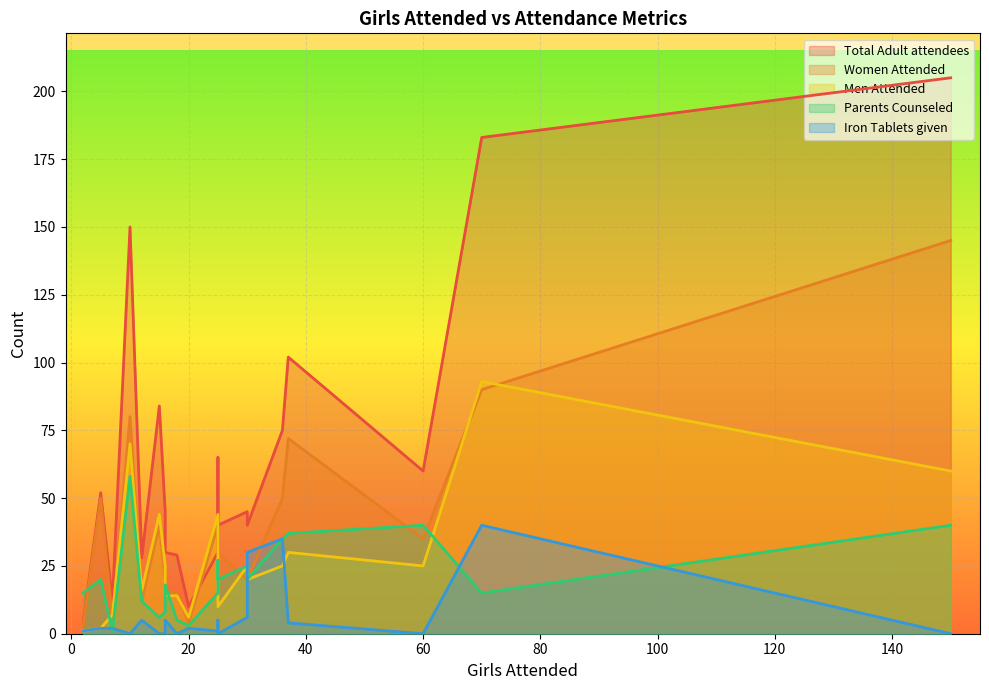

Where is the first local minimum for Women Attended?

7